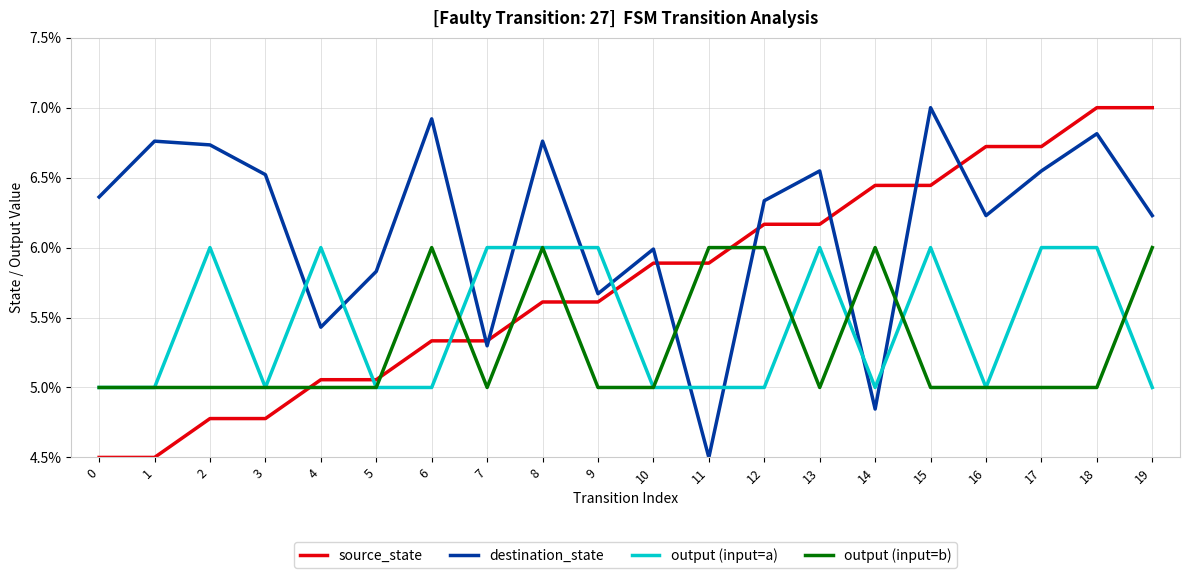

Between 15 and 16, which series saw the biggest shift?

output (input=a)